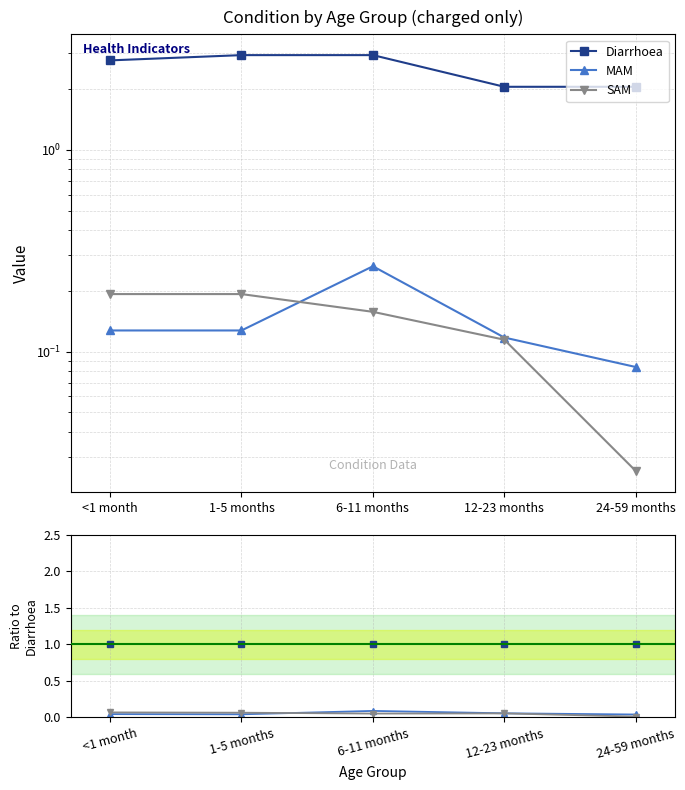

What position from the left is 12-23 months?

4